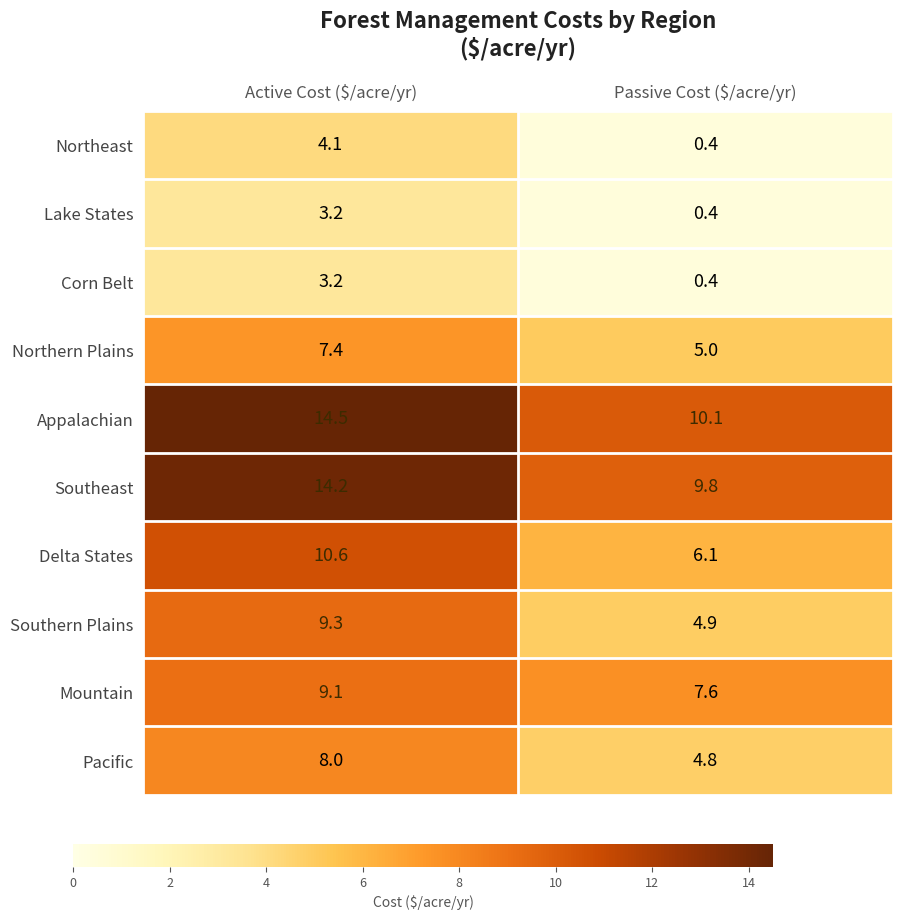

How many values in the Delta States series exceed 10?

1